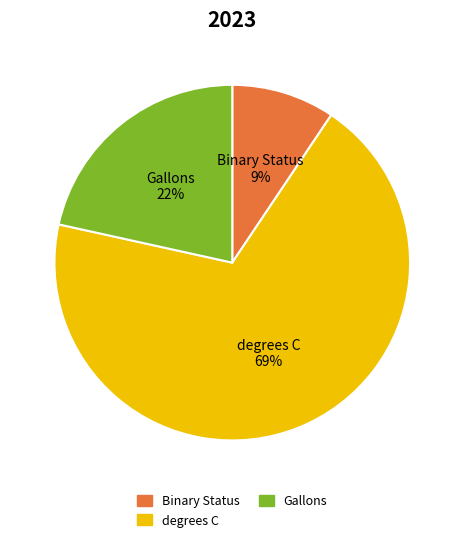

What percentage is the Binary Status slice, to the nearest percent?

9%